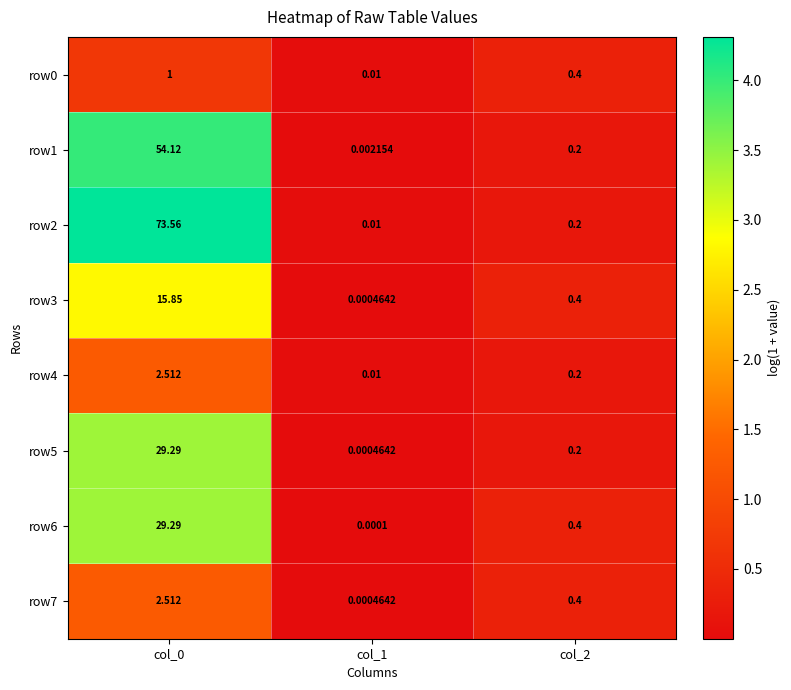

Is the value of row1 at col_0 greater than the value of row2 at col_0?

No